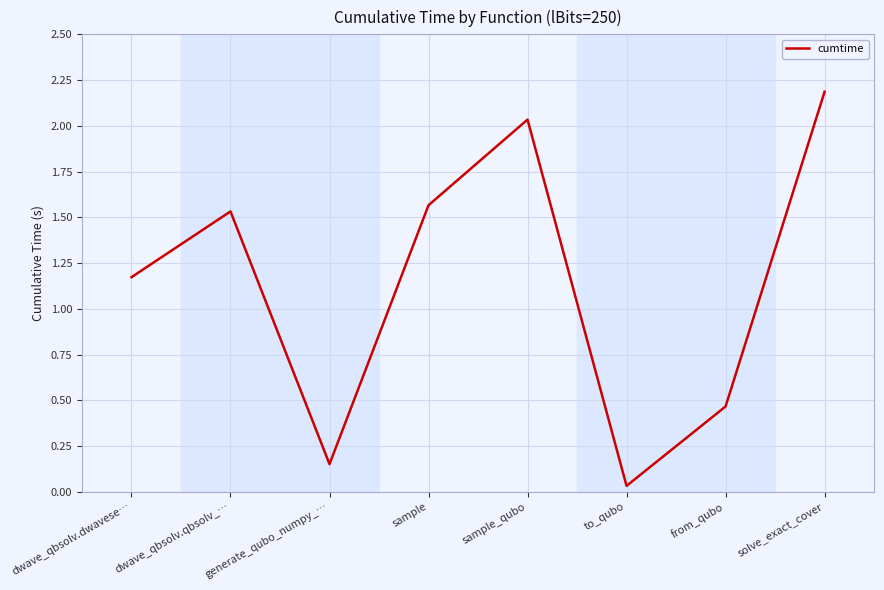

At which category does the chart reach its minimum across all series?

to_qubo